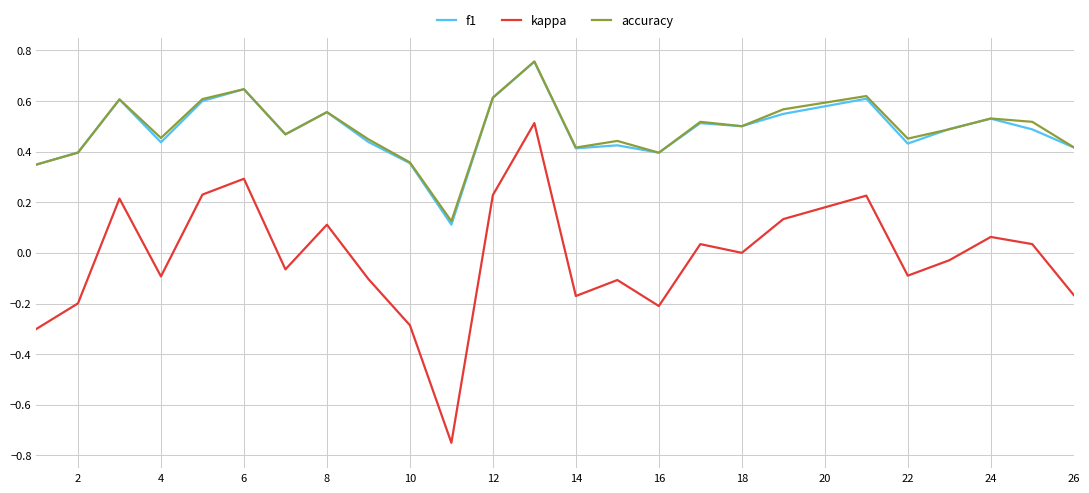

True or false: accuracy and kappa cross at least once.

False